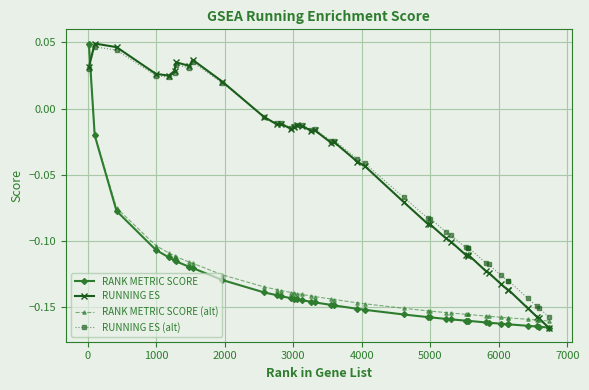

At how many categories does at least one series exceed 0?

10